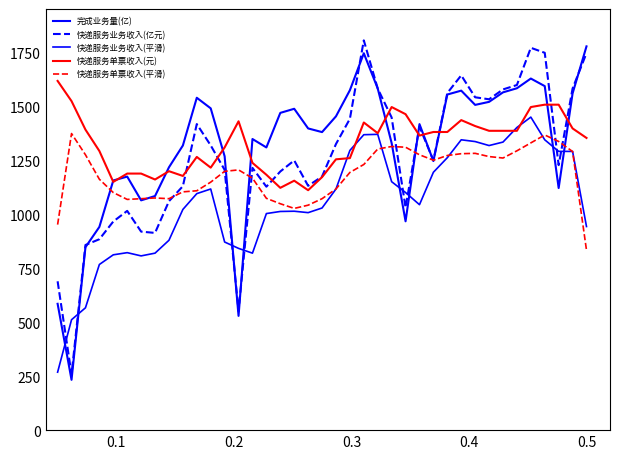

How many times do 完成业务量(亿) and 快递服务单票收入(平滑) cross each other?

11